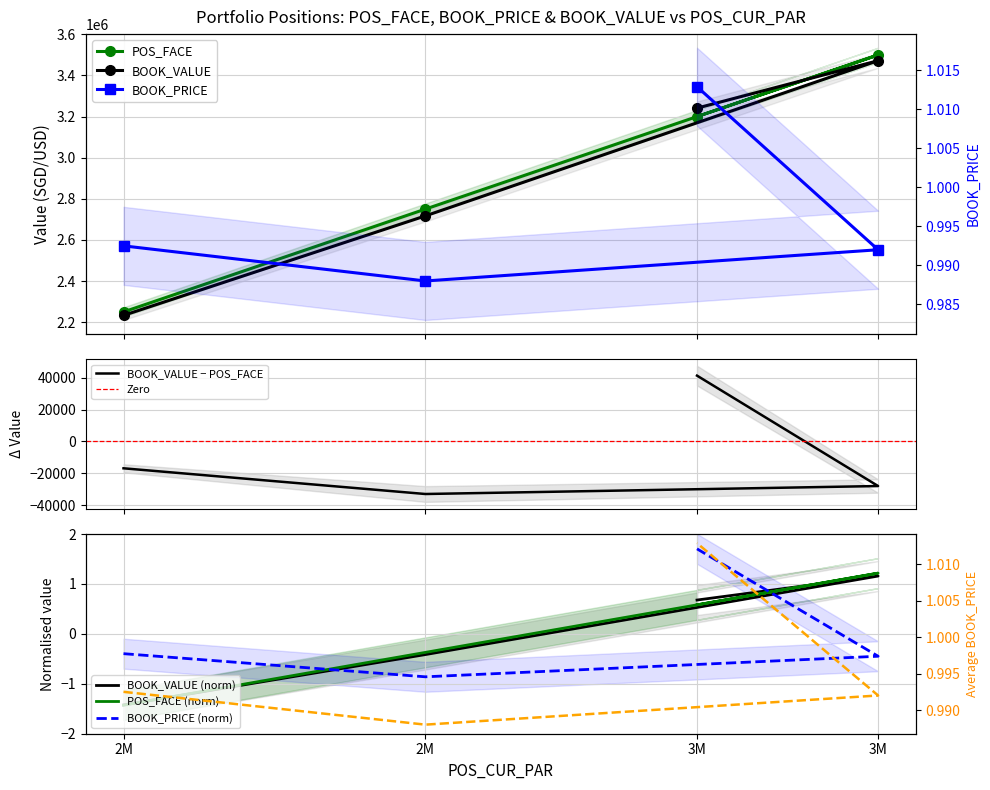

True or false: BOOK_PRICE has a value of 1.7 at 3M.

True